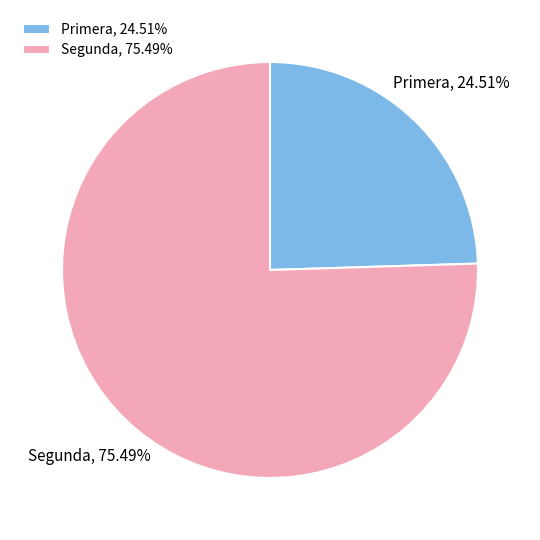

The Segunda slice represents 9% of the pie. True or false?

False